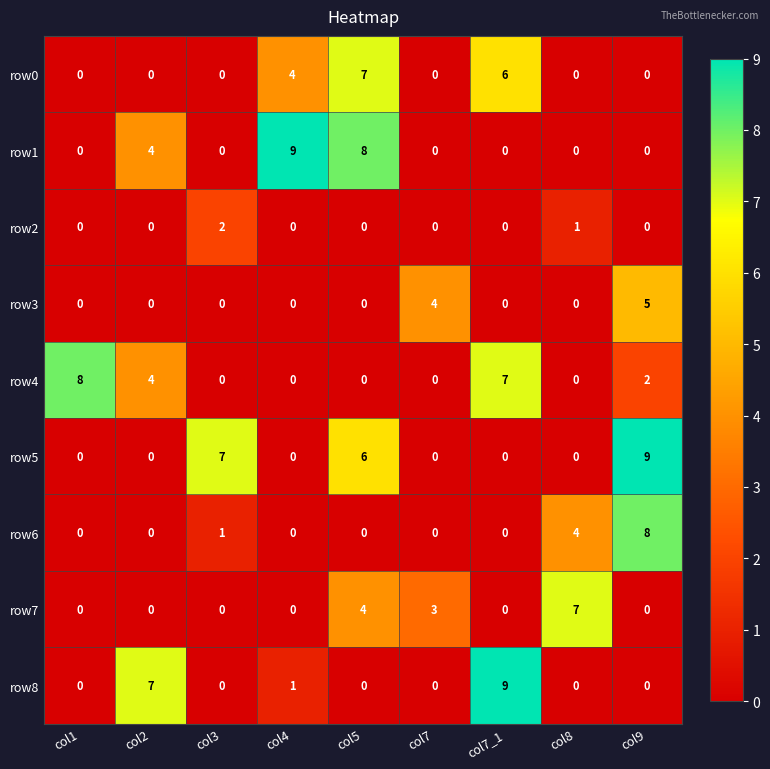

Which series changed the most between col5 and col7_1?

row8